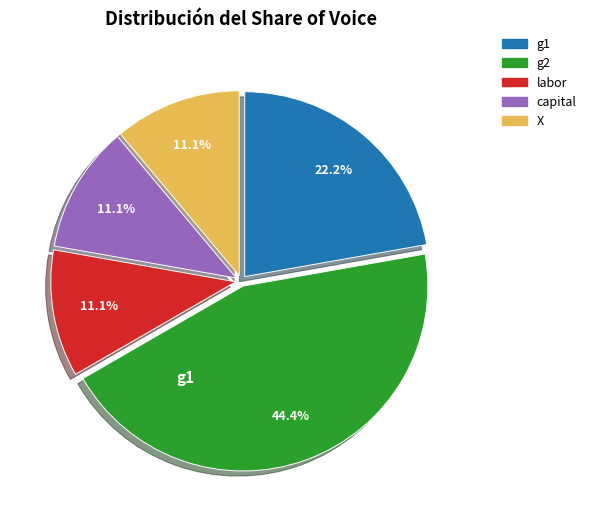

Count the number of slices in the pie.

5